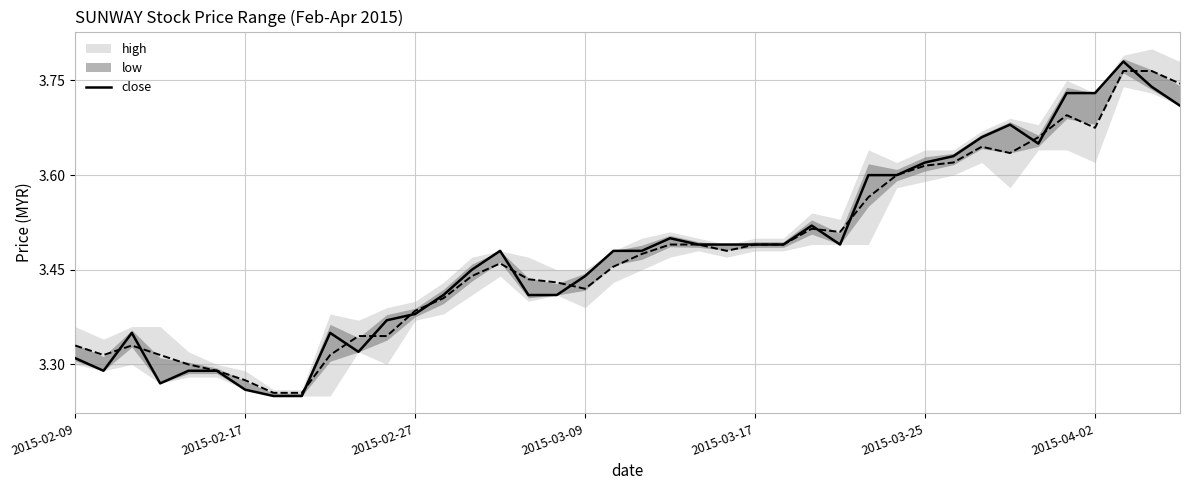

Is it true that close equals 1.5 at 2015-02-17?

False